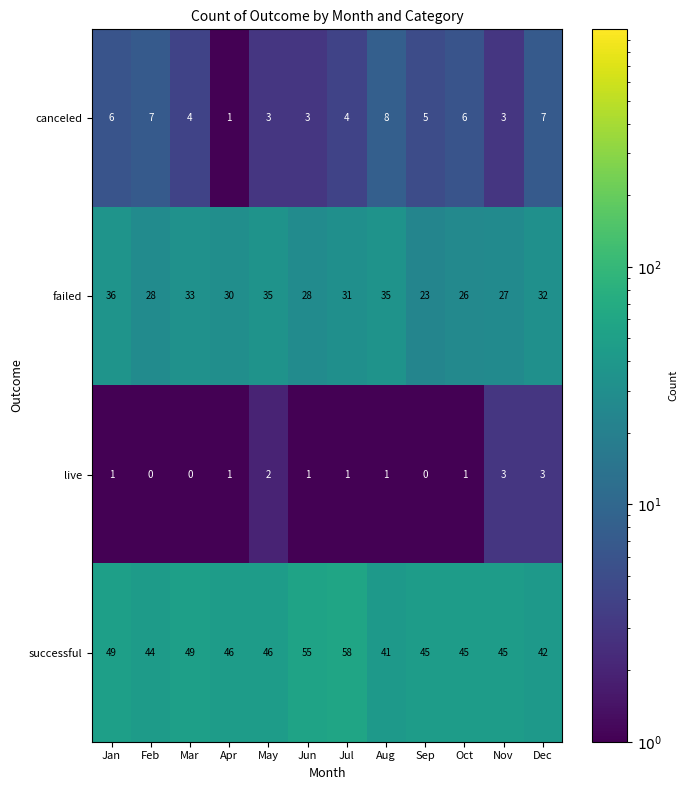

Rank the series at Mar from highest to lowest value.

successful, failed, canceled, live